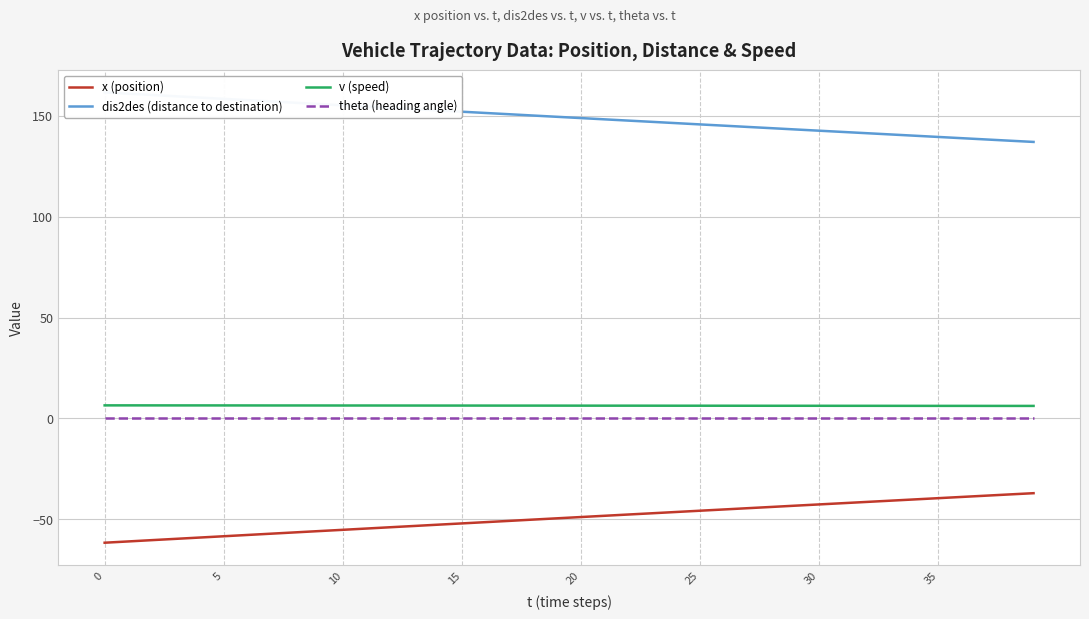

Reading left to right, what are all the values shown in this chart?

x (position): -61.7	-61.1	-60.4	-59.8	-59.1	-58.5	-57.9	-57.2	-56.6	-55.9	-55.3	-54.7	-54.0	-53.4	-52.8	-52.1	-51.5	-50.9	-50.2	-49.6	-49.0	-48.3	-47.7	-47.1	-46.5	-45.8	-45.2	-44.6	-44.0	-43.3	-42.7	-42.1	-41.5	-40.8	-40.2	-39.6	-39.0	-38.4	-37.7	-37.1
dis2des (distance to destination): 161.7	161.1	160.4	159.8	159.1	158.5	157.8	157.2	156.6	155.9	155.3	154.7	154.0	153.4	152.8	152.1	151.5	150.9	150.2	149.6	149.0	148.3	147.7	147.1	146.4	145.8	145.2	144.6	143.9	143.3	142.7	142.1	141.5	140.8	140.2	139.6	139.0	138.4	137.7	137.1
v (speed): 6.4	6.4	6.4	6.4	6.4	6.4	6.4	6.4	6.4	6.4	6.4	6.4	6.4	6.3	6.3	6.3	6.3	6.3	6.3	6.3	6.3	6.3	6.3	6.3	6.3	6.3	6.3	6.2	6.2	6.2	6.2	6.2	6.2	6.2	6.2	6.2	6.2	6.2	6.2	6.2
theta (heading angle): 0.0	0.0	0.0	0.0	0.0	0.0	0.0	0.0	0.0	0.0	0.0	0.0	0.0	0.0	0.0	0.0	0.0	0.0	0.0	0.0	0.0	0.0	0.0	0.0	0.0	0.0	0.0	0.0	0.0	0.0	0.0	0.0	0.0	0.0	0.0	0.0	0.0	0.0	0.0	0.0